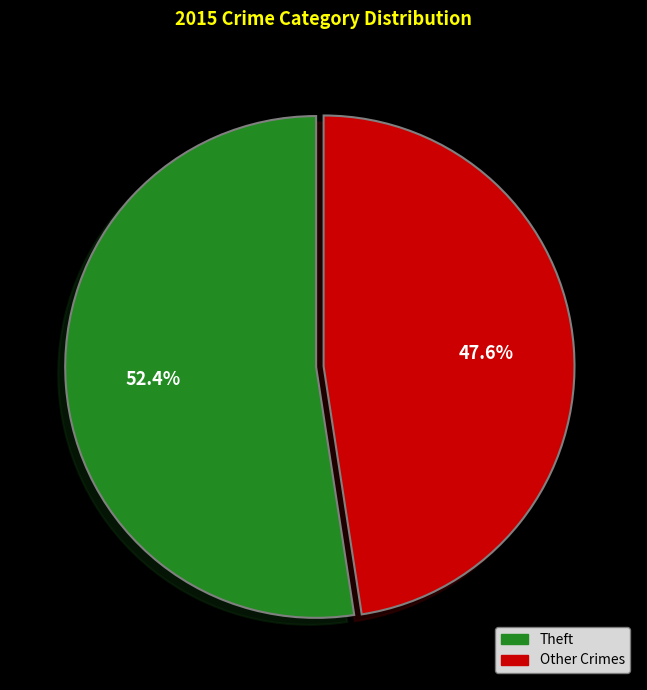

To the nearest percent, what is the difference between the largest and smallest slice percentages?

5%